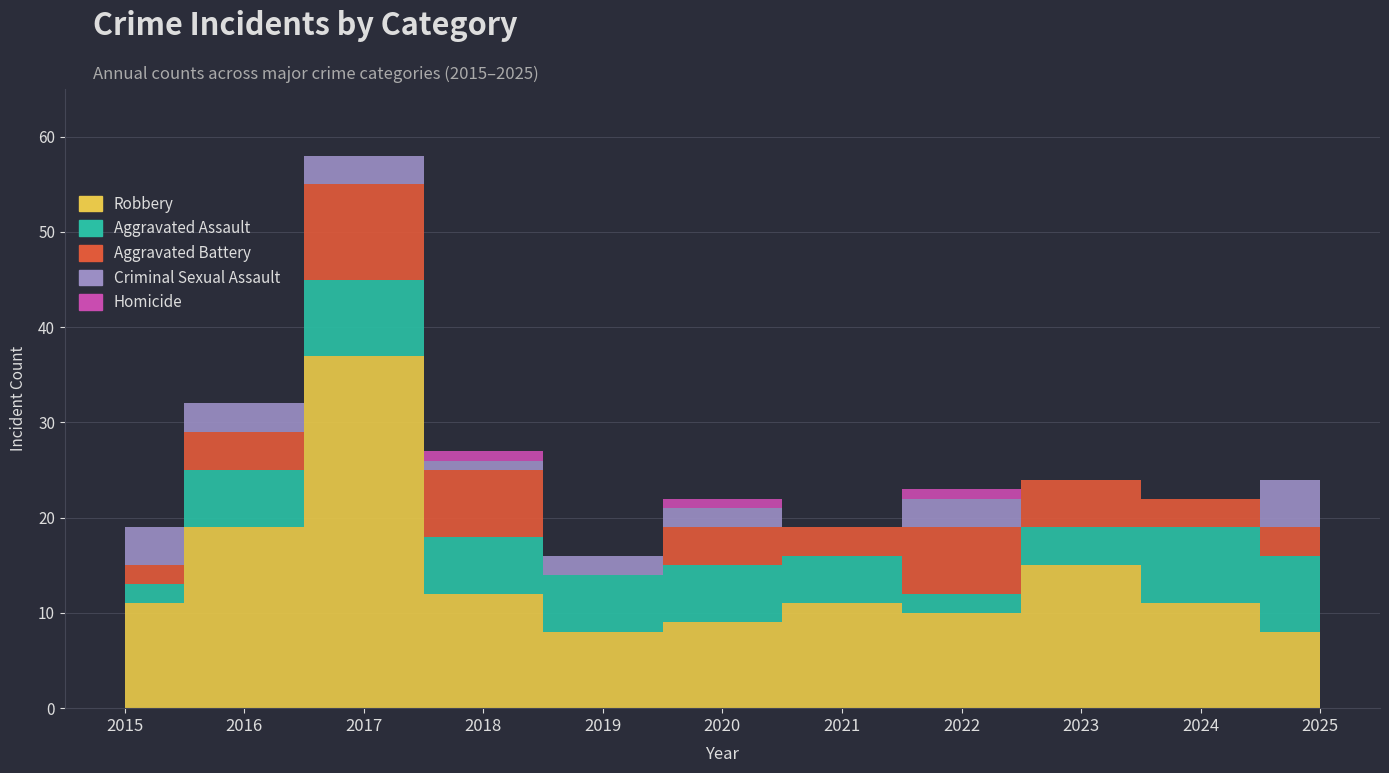

Which series has the largest total across all categories?

Robbery